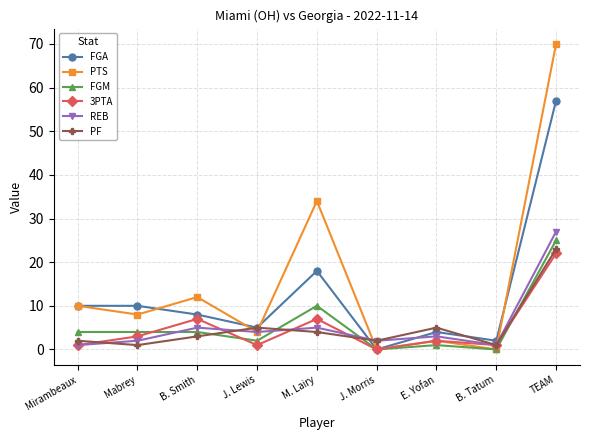

The PTS series shows 14 at Mirambeaux. True or false?

False